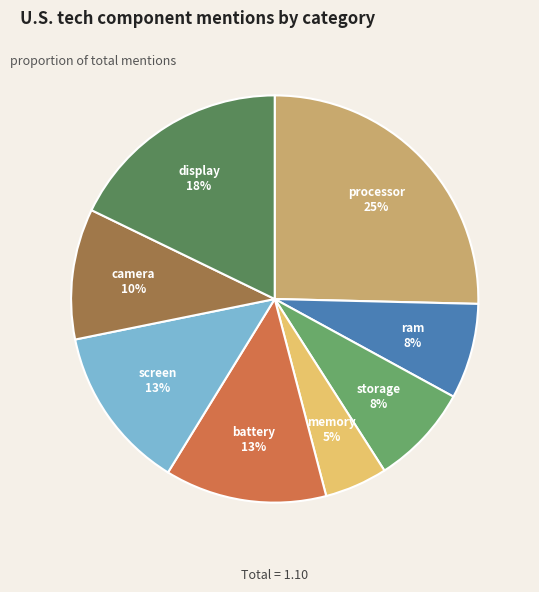

Count the number of slices in the pie.

8